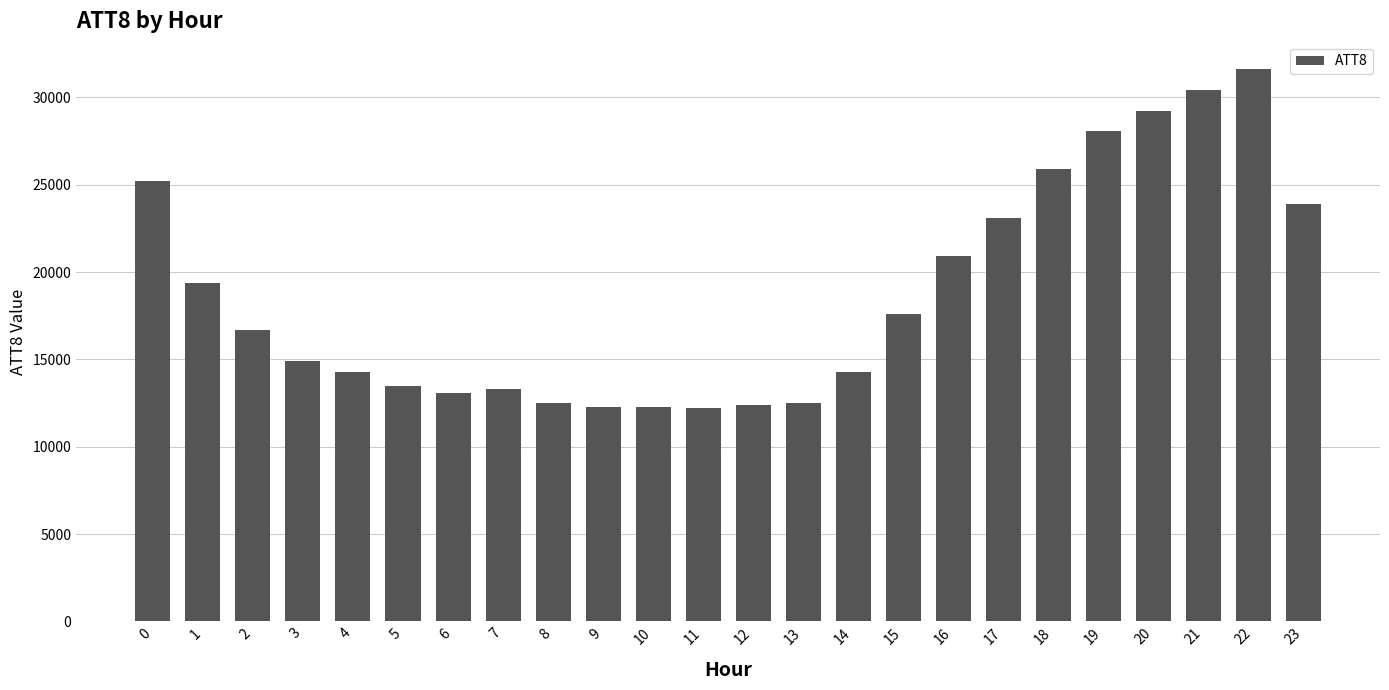

What is the minimum value shown in the chart?

12200